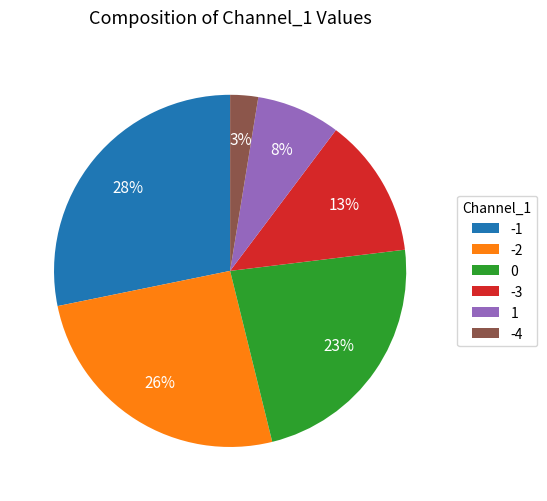

True or false: -2 accounts for 35% of the total.

False